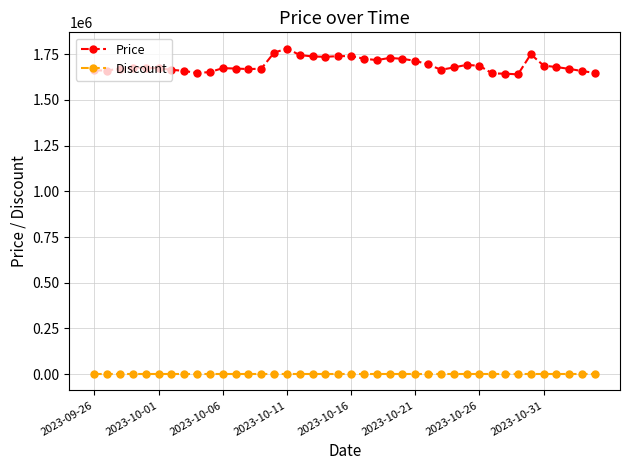

Which series has the largest range (max minus min)?

Price